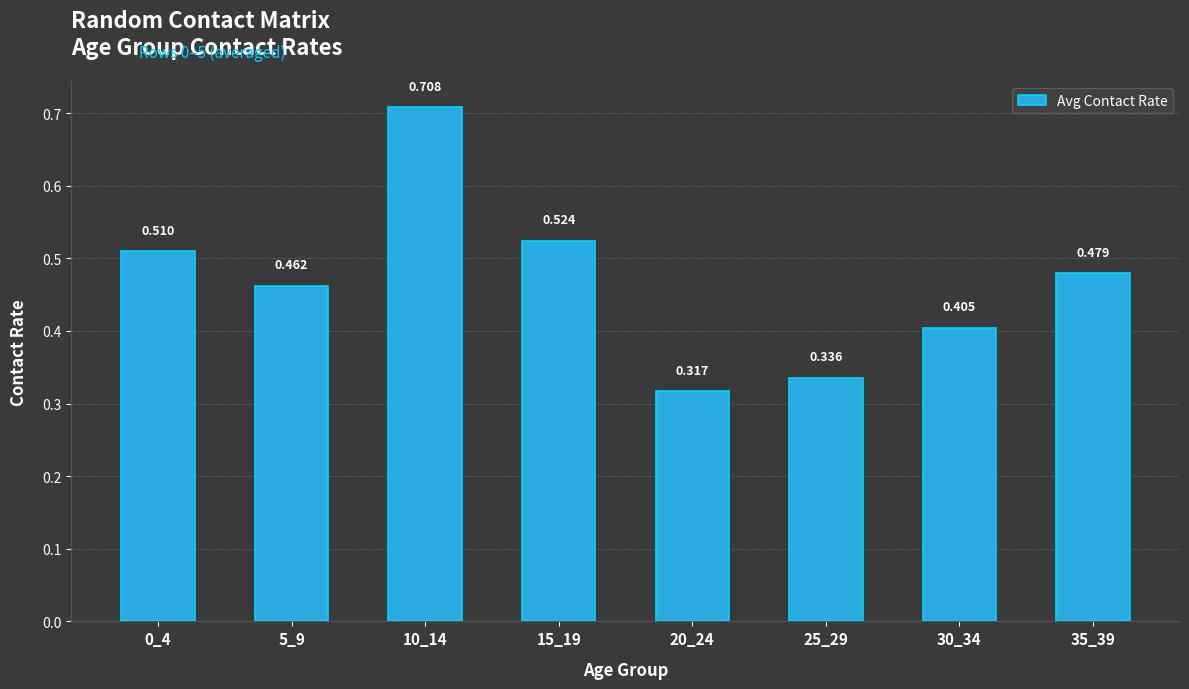

List the labels in order of value, smallest first.

20_24, 25_29, 30_34, 5_9, 35_39, 0_4, 15_19, 10_14